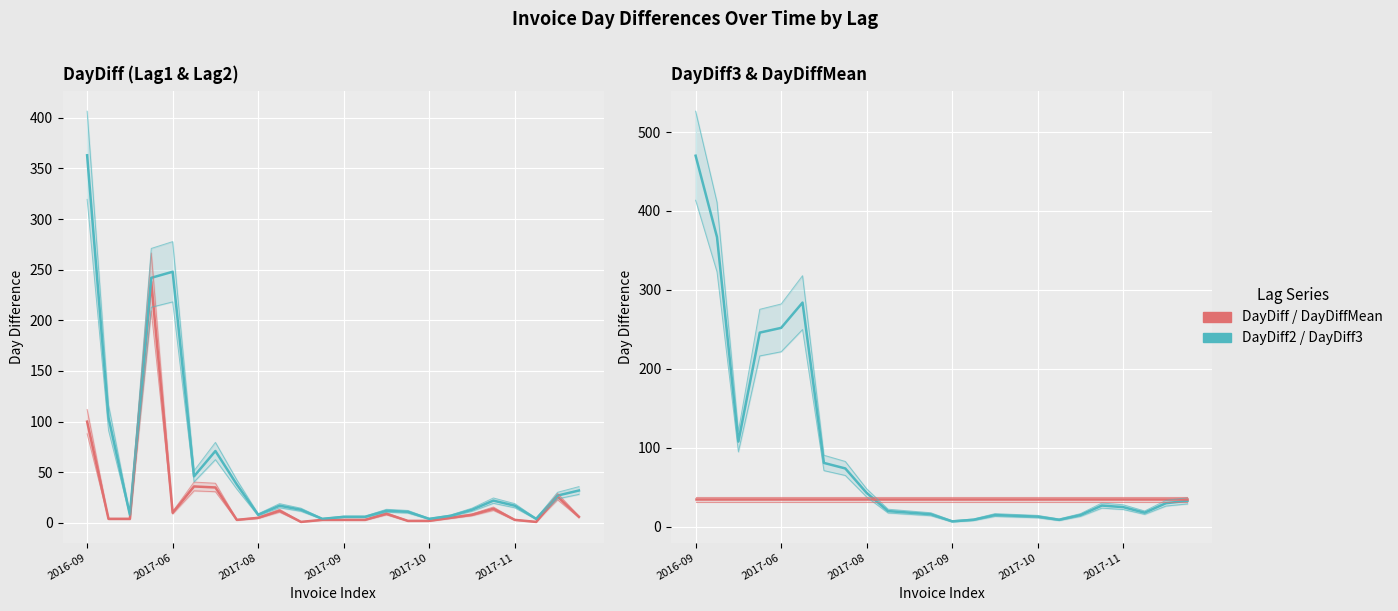

What is the difference between the second highest and minimum values in the DayDiff3 series?

360.0